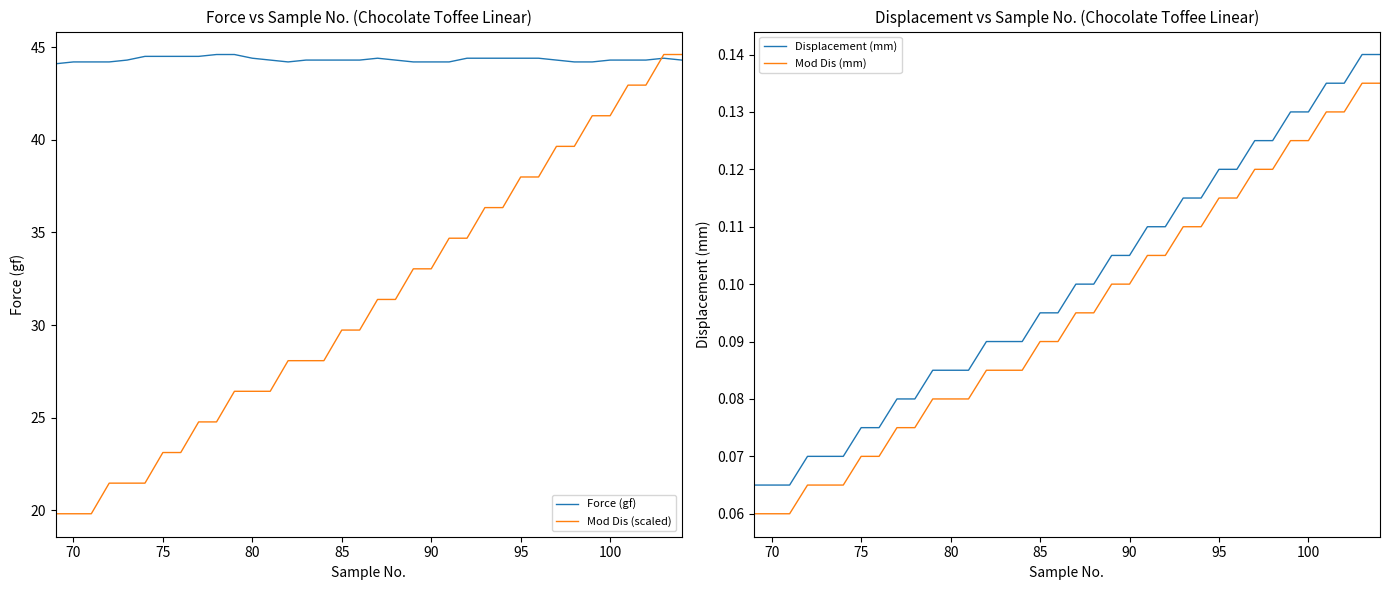

True or false: Mod Dis (mm) and Displacement (mm) intersect in this chart.

False